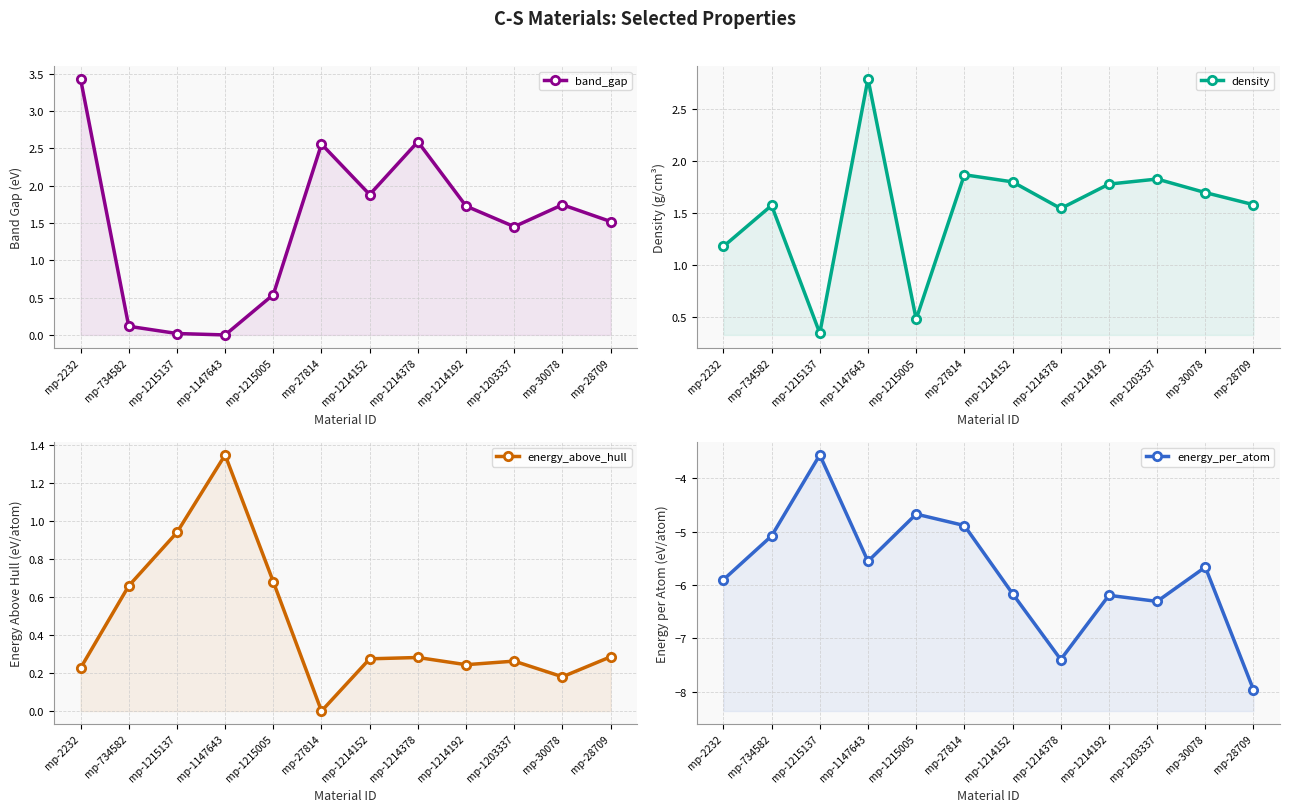

At which label is density closest to 1?

mp-2232